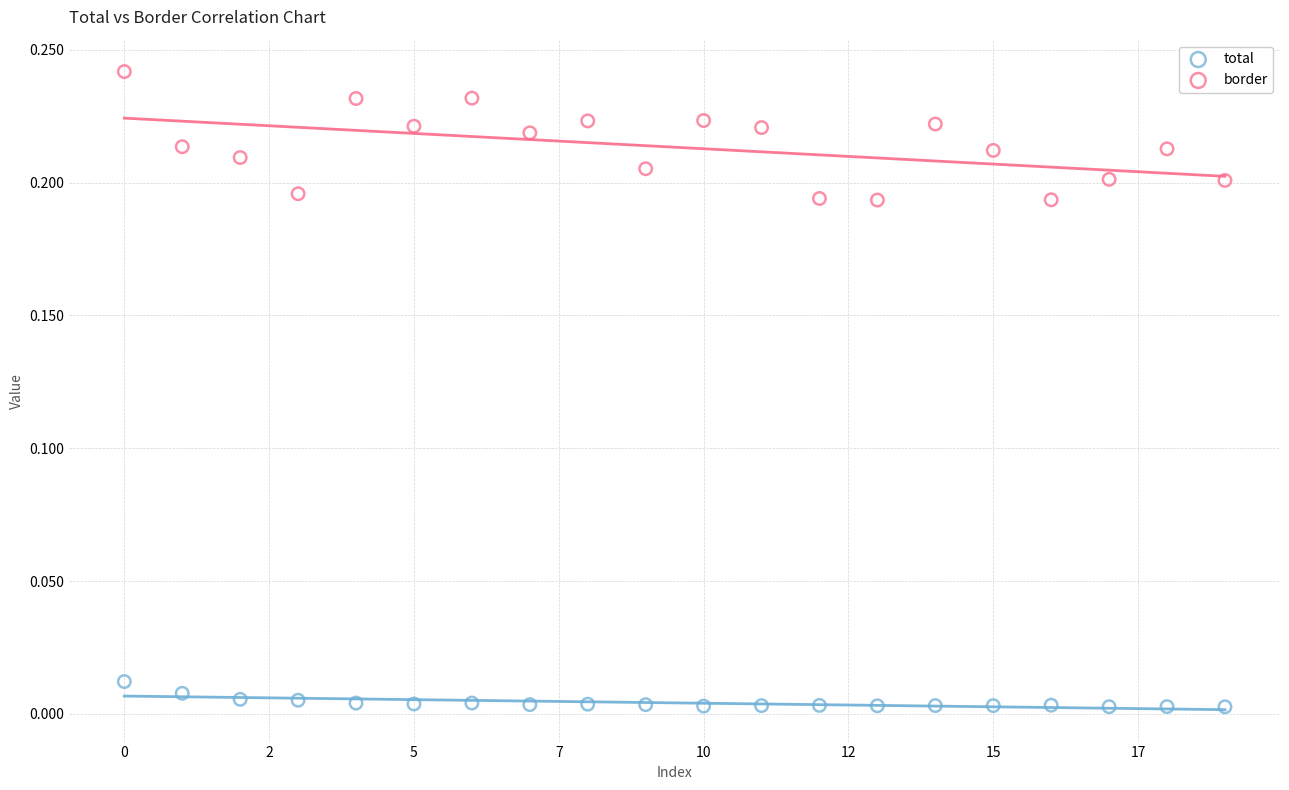

Which series has the widest spread of Y values?

border